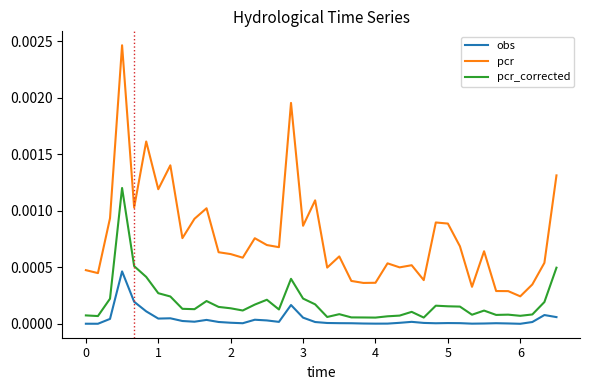

Which series has the widest spread of values?

pcr